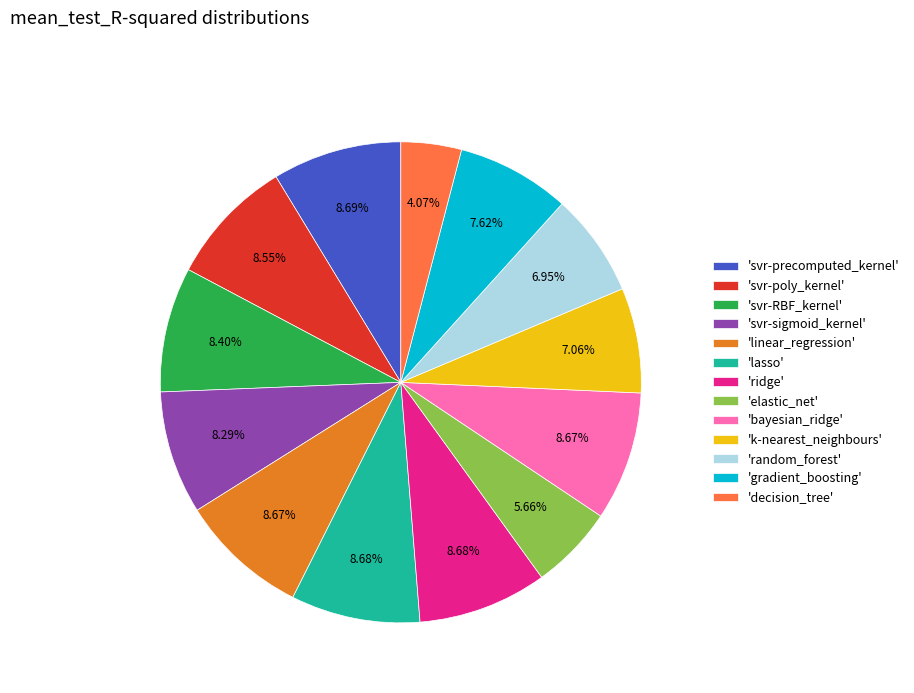

Between 'decision_tree' and 'svr-RBF_kernel', which is larger?

'svr-RBF_kernel'